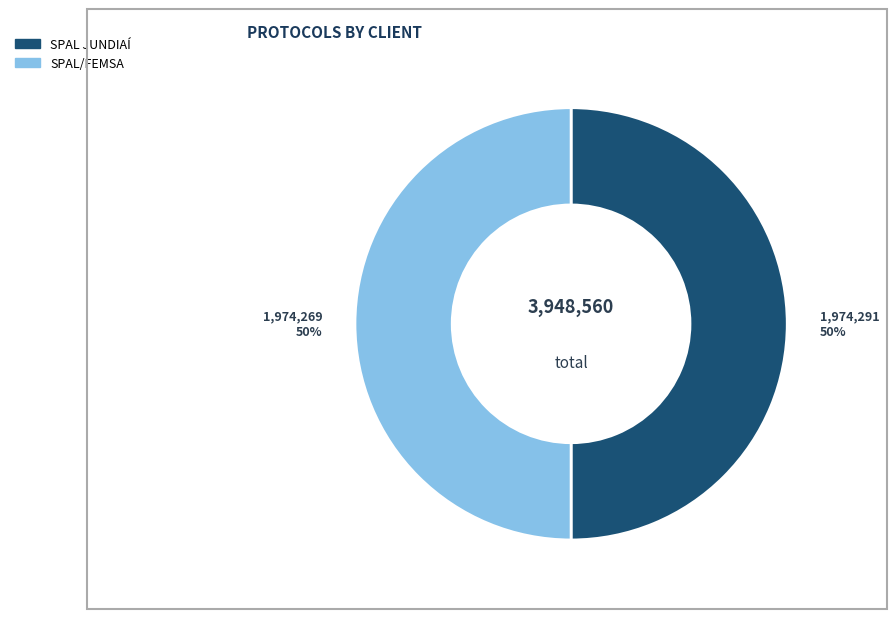

How many segments does this pie chart have?

2